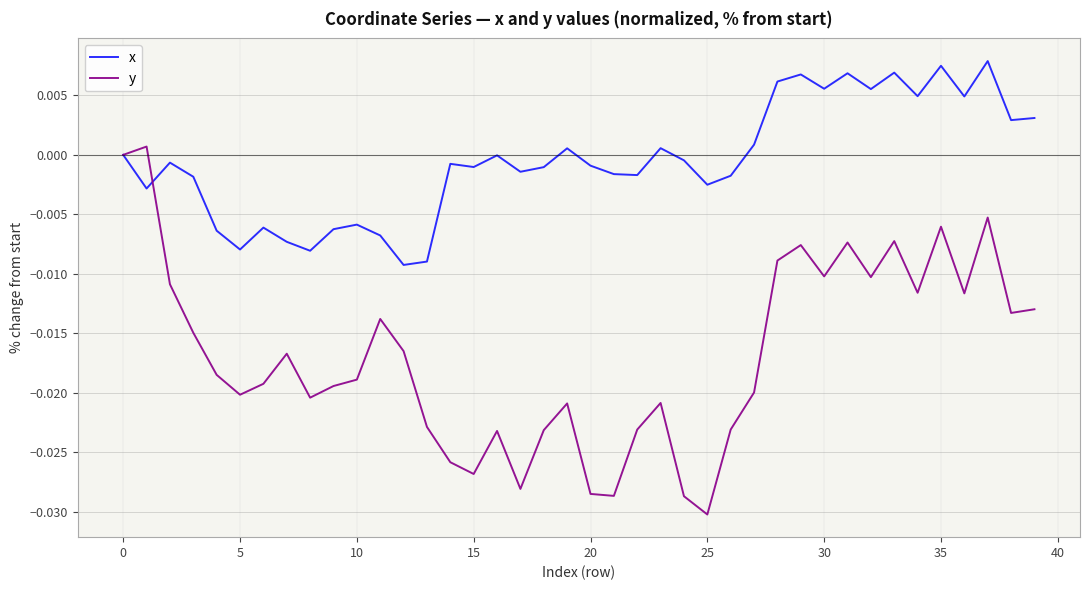

Rank the series by their average value, from lowest to highest.

y, x